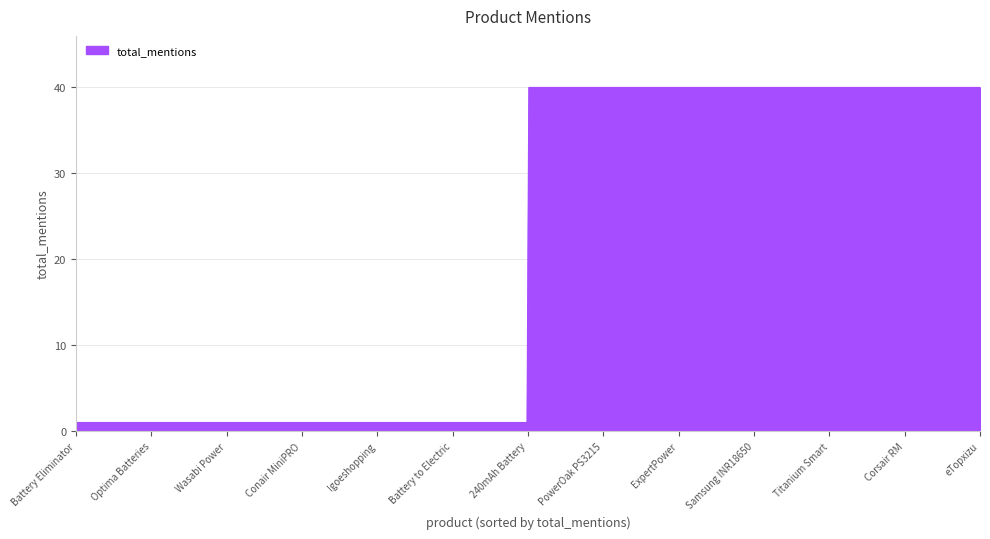

What is the difference between the maximum and minimum values?

39